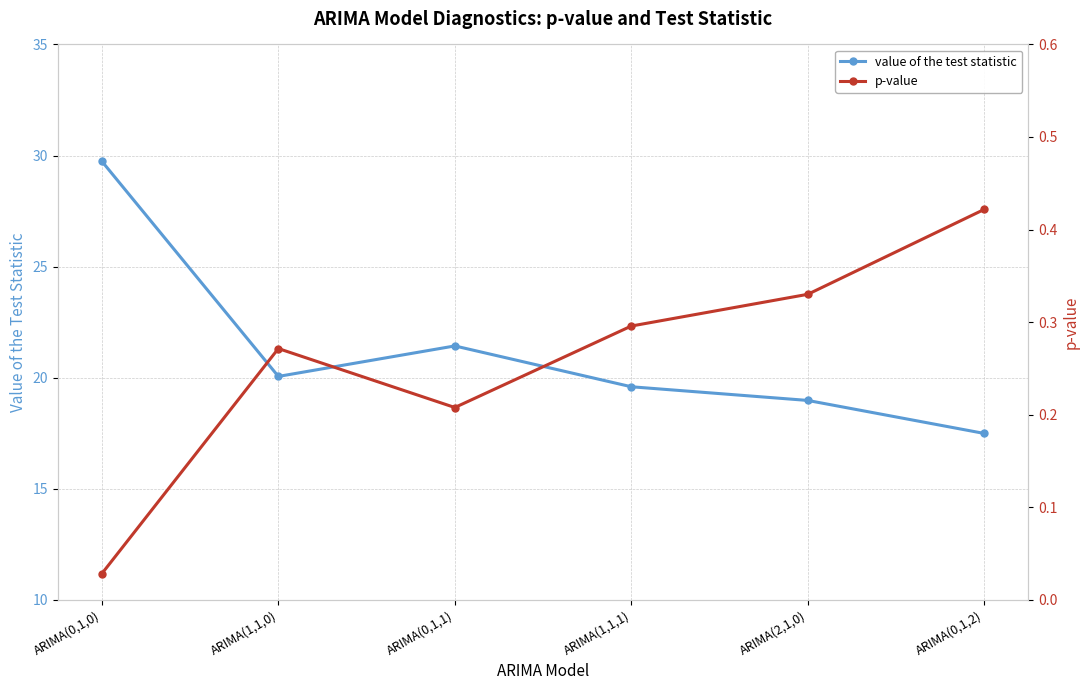

Rank the series by their maximum value, from lowest to highest.

p-value, value of the test statistic